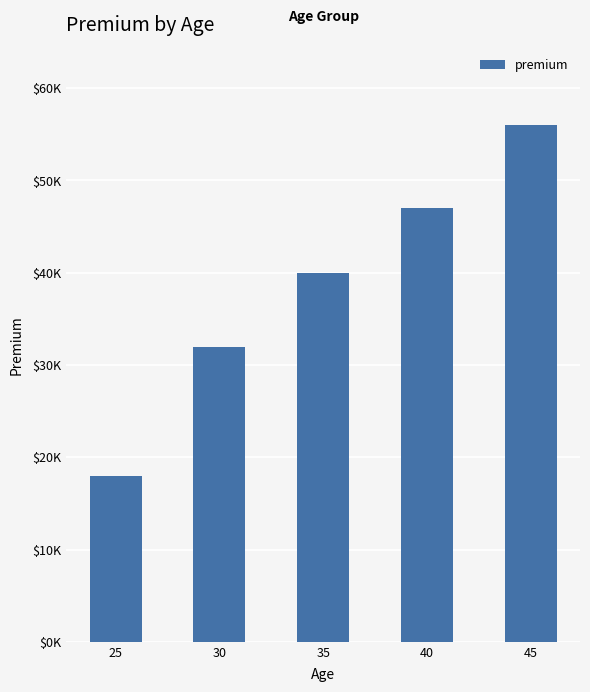

Reading left to right, transcribe all the data shown in this chart.

18000	32000	40000	47000	56000